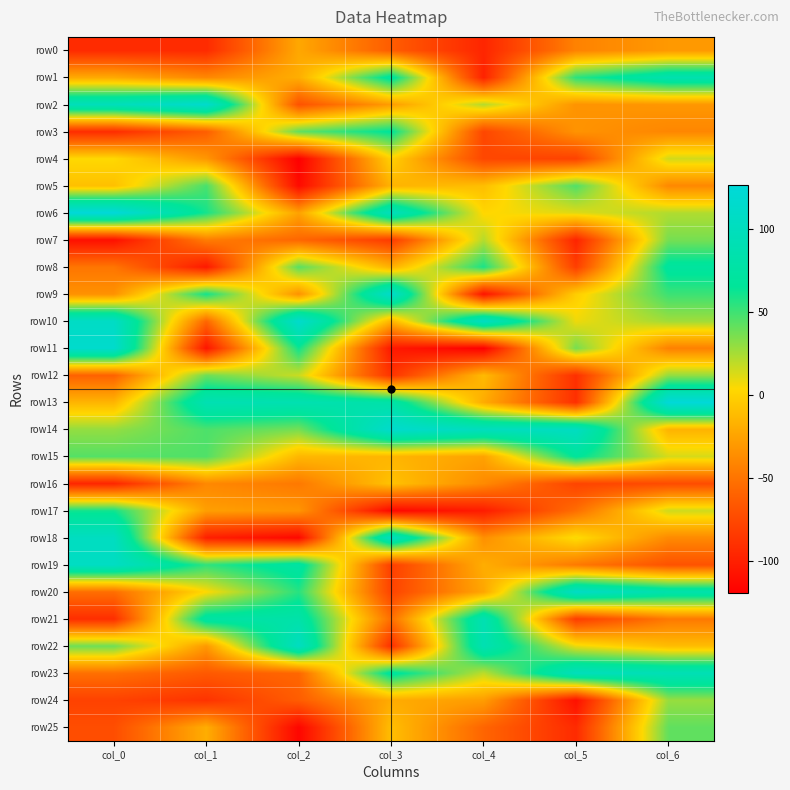

Which category has the highest value across all series?

col_0